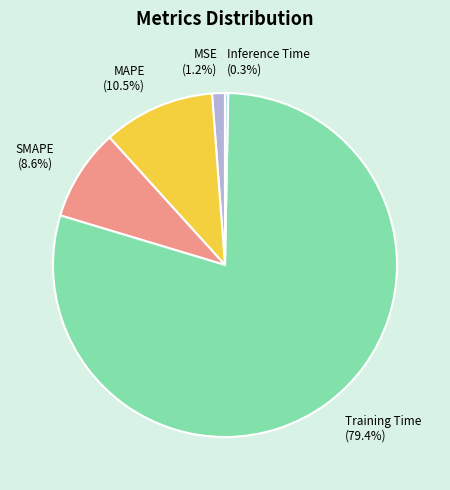

To the nearest percent, what is the difference between the MSE and Training Time slice percentages?

78%